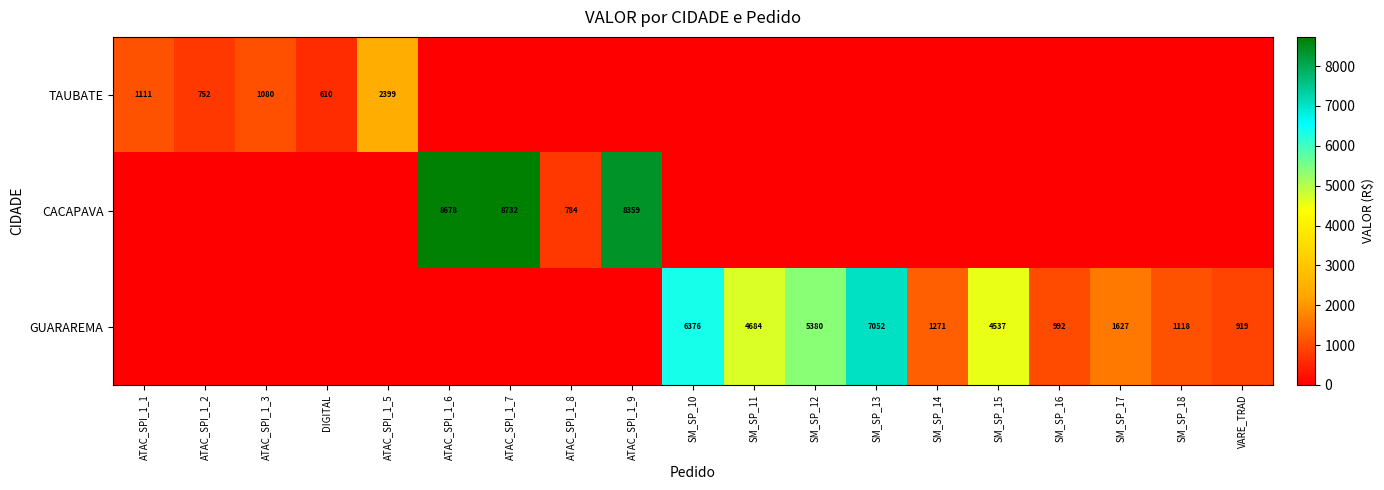

Is the value of GUARAREMA at SM_SP_10 greater than the value of TAUBATE at ATAC_SPI_1_3?

Yes